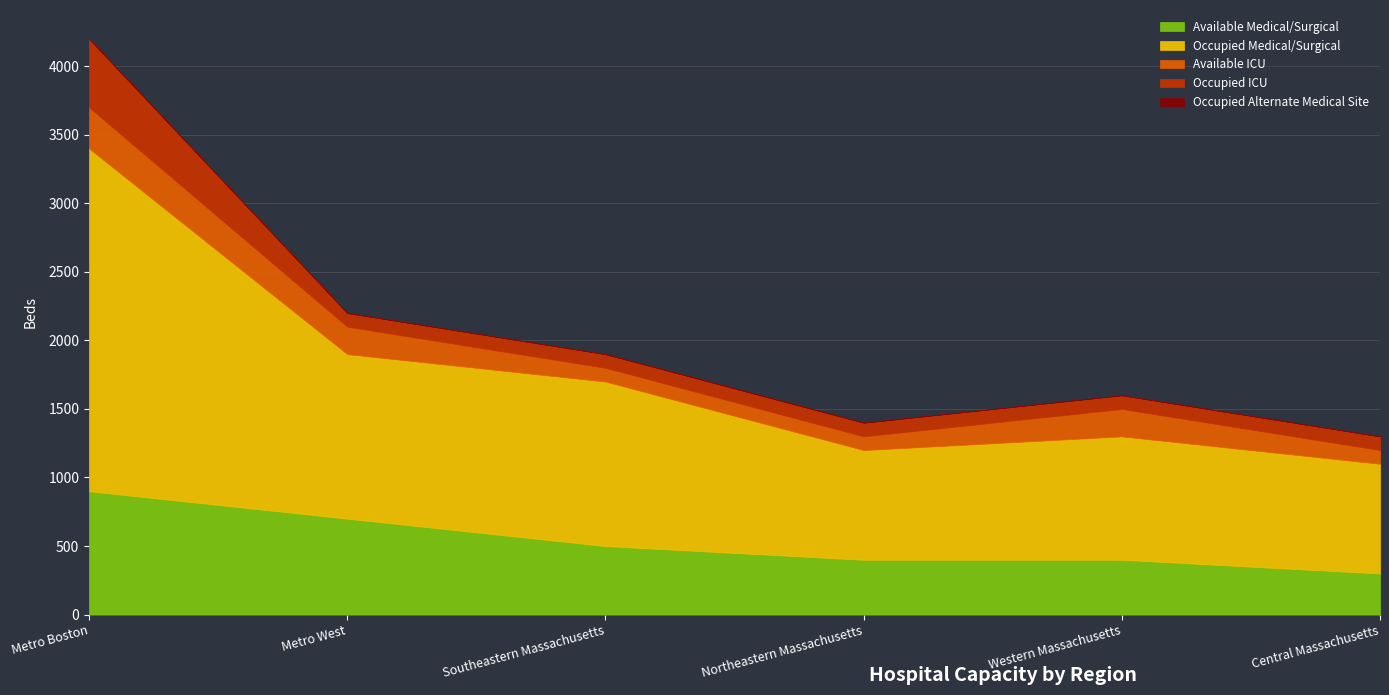

At Western Massachusetts, list the series in order from largest to smallest.

Occupied Medical/Surgical, Available Medical/Surgical, Available ICU, Occupied ICU, Occupied Alternate Medical Site